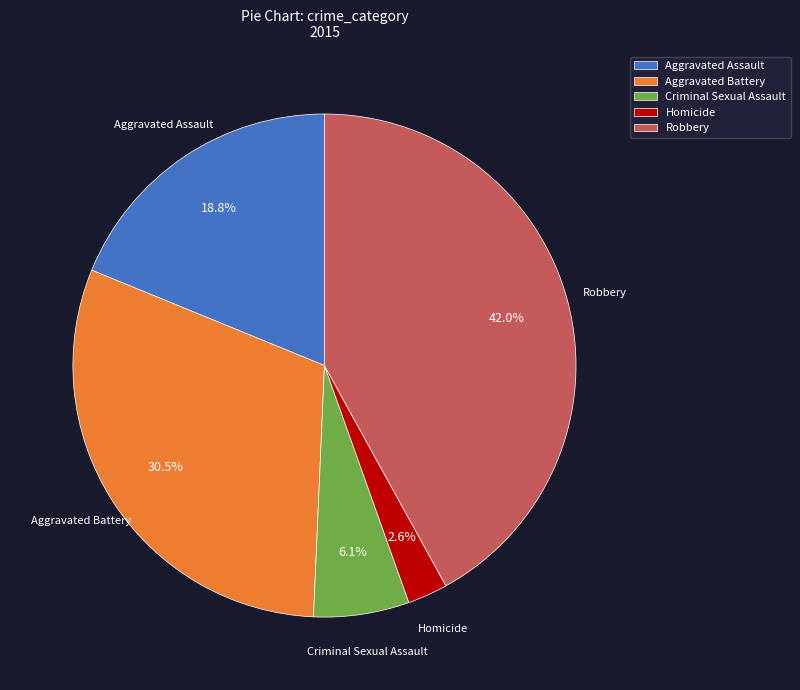

The Robbery slice represents 42% of the pie. True or false?

True